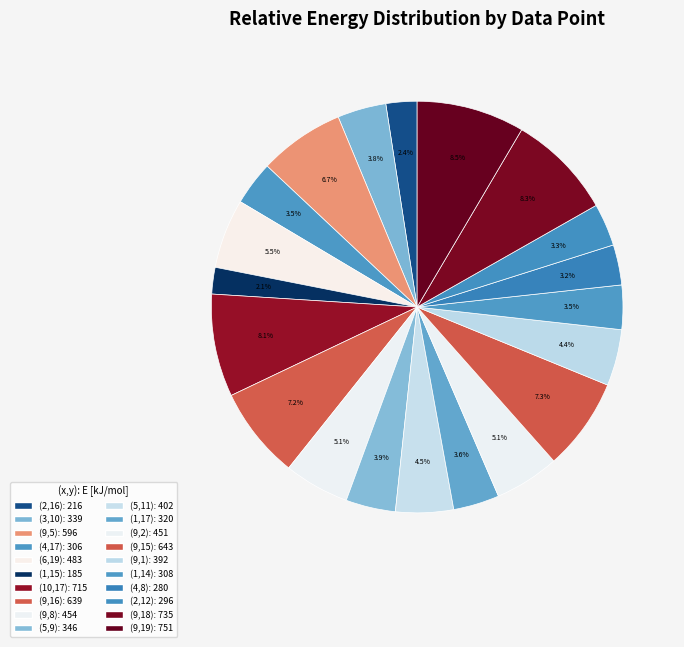

How many slices are in this pie chart?

20